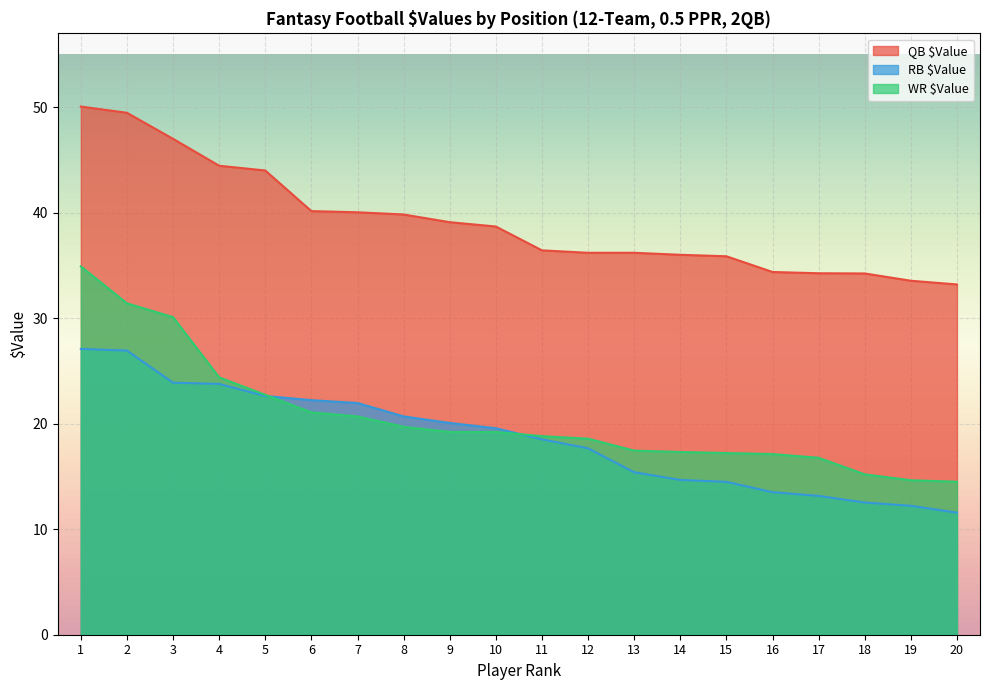

What is the value of the QB $Value point at the 10th from the left?

38.7